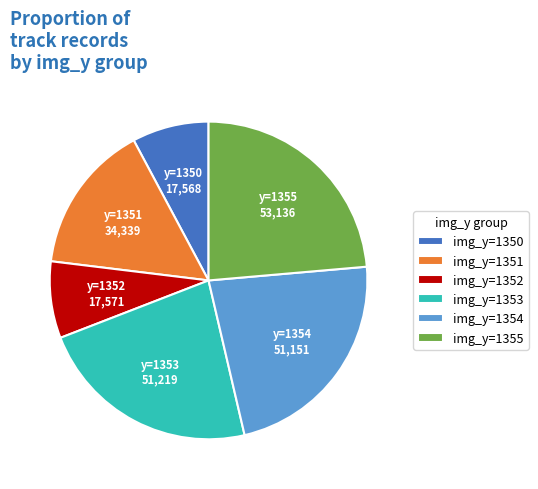

How many slices are in this pie chart?

6